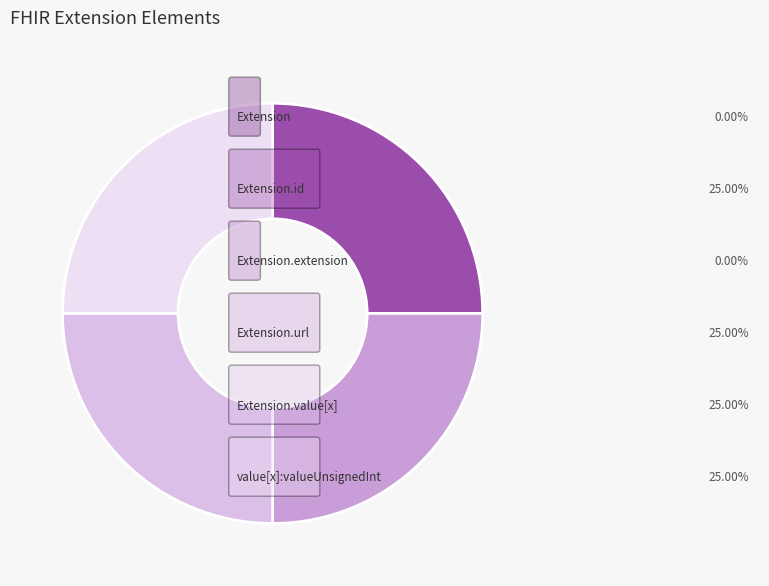

Which slice is the largest?

Extension.url